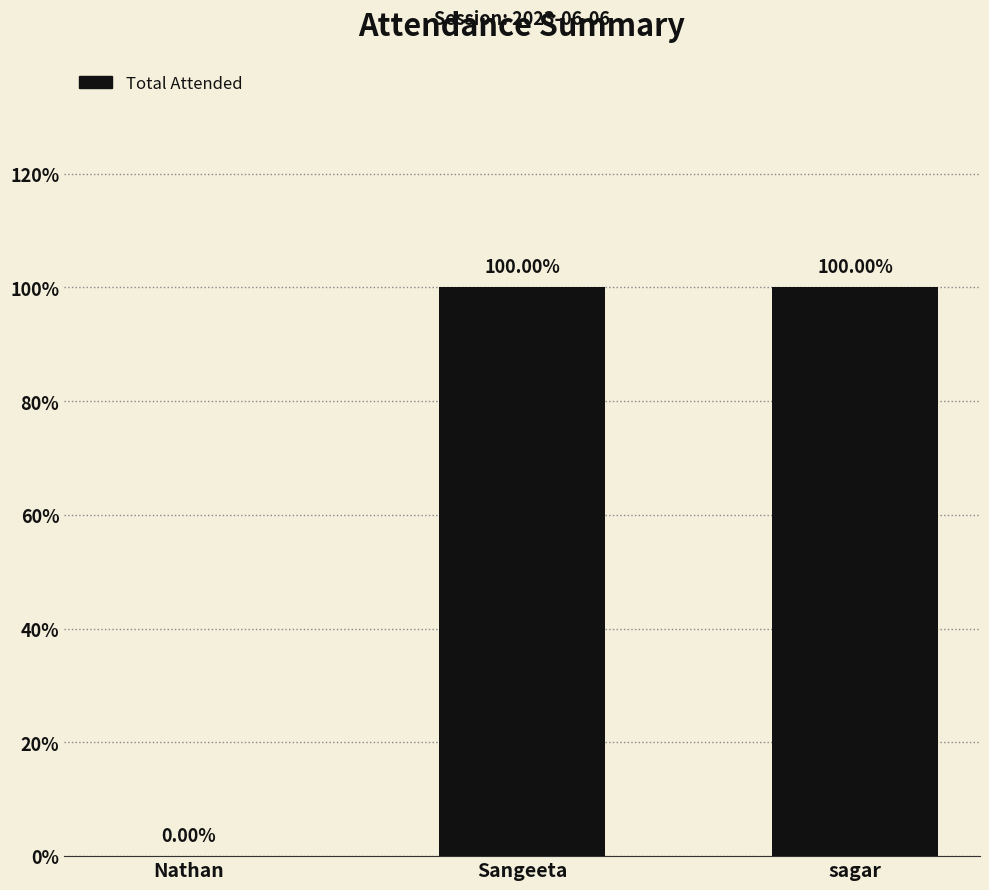

Are the bars horizontal?

No